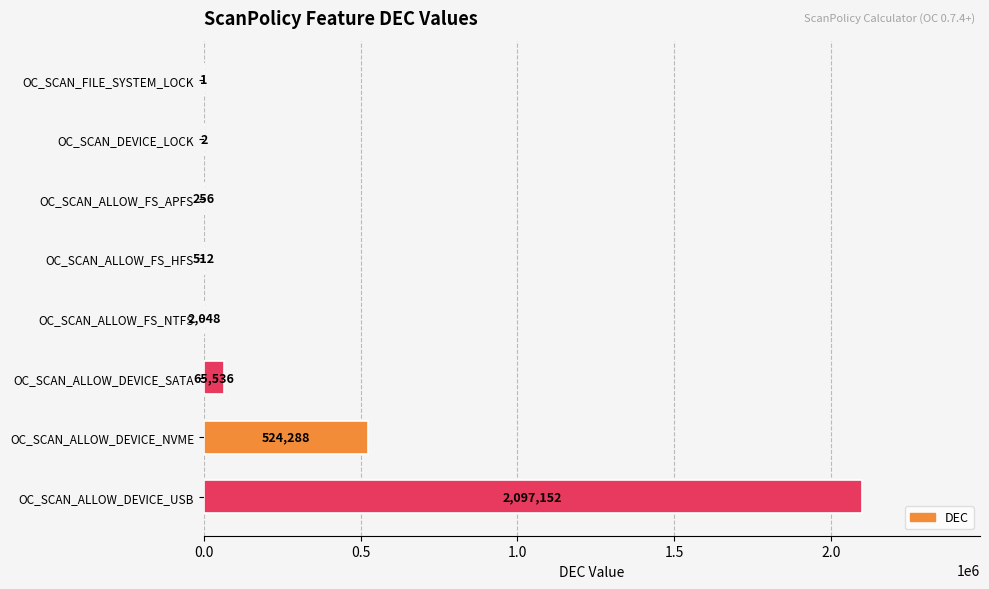

Are the bars horizontal?

Yes